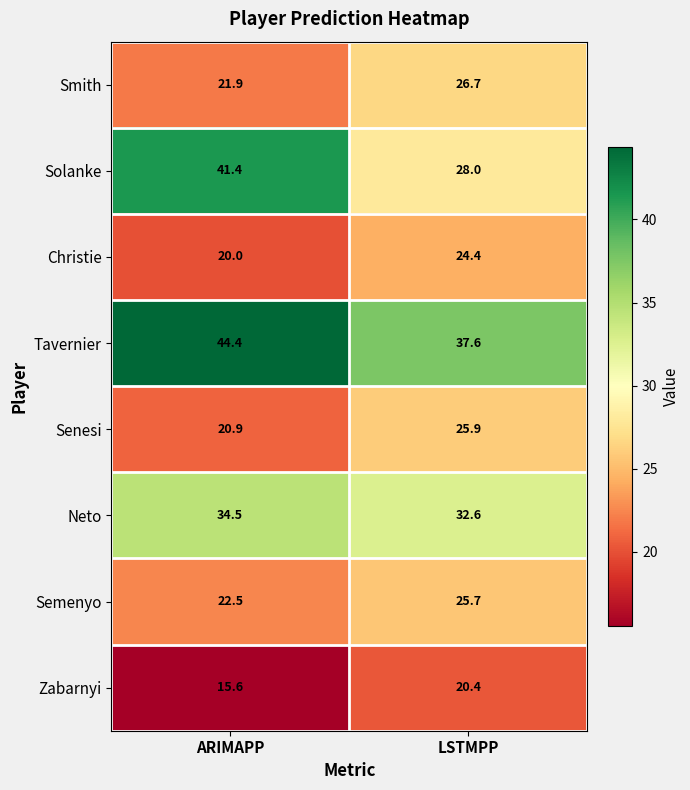

Reading left to right, transcribe all the data shown in this chart.

Smith: ARIMAPP=21.9	LSTMPP=26.7
Solanke: ARIMAPP=41.4	LSTMPP=28.0
Christie: ARIMAPP=20.0	LSTMPP=24.4
Tavernier: ARIMAPP=44.4	LSTMPP=37.6
Senesi: ARIMAPP=20.9	LSTMPP=25.9
Neto: ARIMAPP=34.5	LSTMPP=32.6
Semenyo: ARIMAPP=22.5	LSTMPP=25.7
Zabarnyi: ARIMAPP=15.6	LSTMPP=20.4